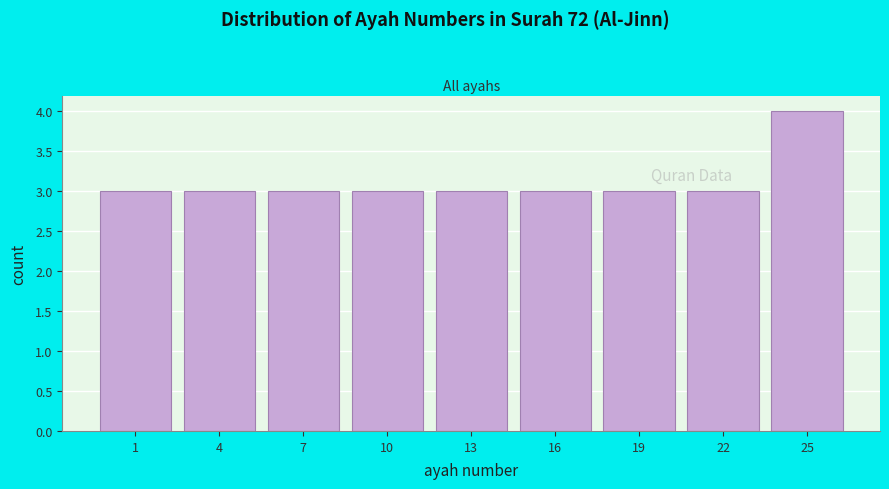

Reading left to right, list all the values displayed in this chart.

1=3	4=3	7=3	10=3	13=3	16=3	19=3	22=3	25=4